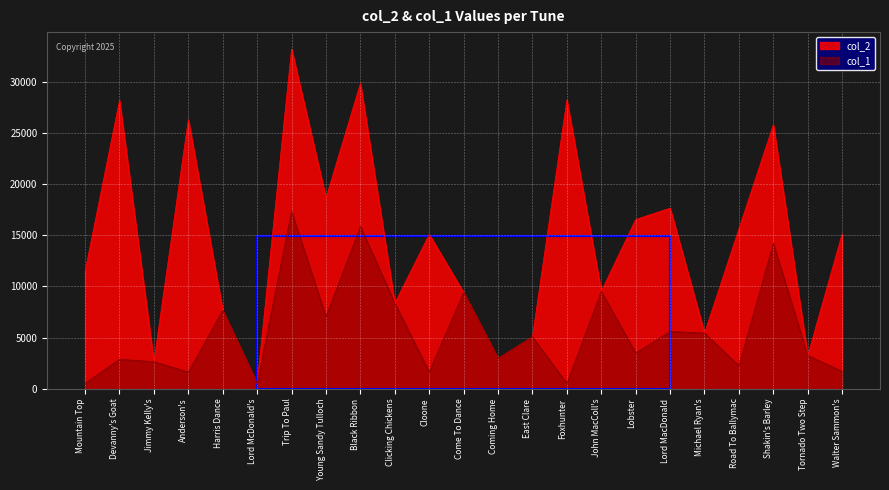

Count the number of data series in this chart.

2